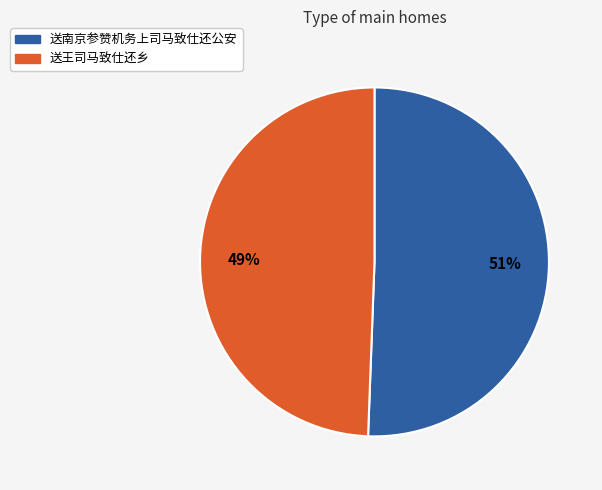

Combined, do 送南京参赞机务上司马致仕还公安 and 送王司马致仕还乡 account for over 50%?

Yes